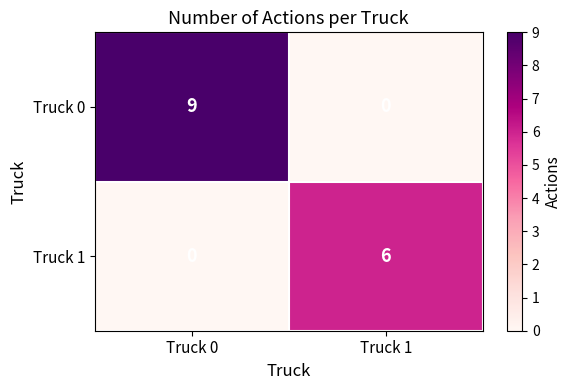

Which series has the widest spread of values?

Truck 0